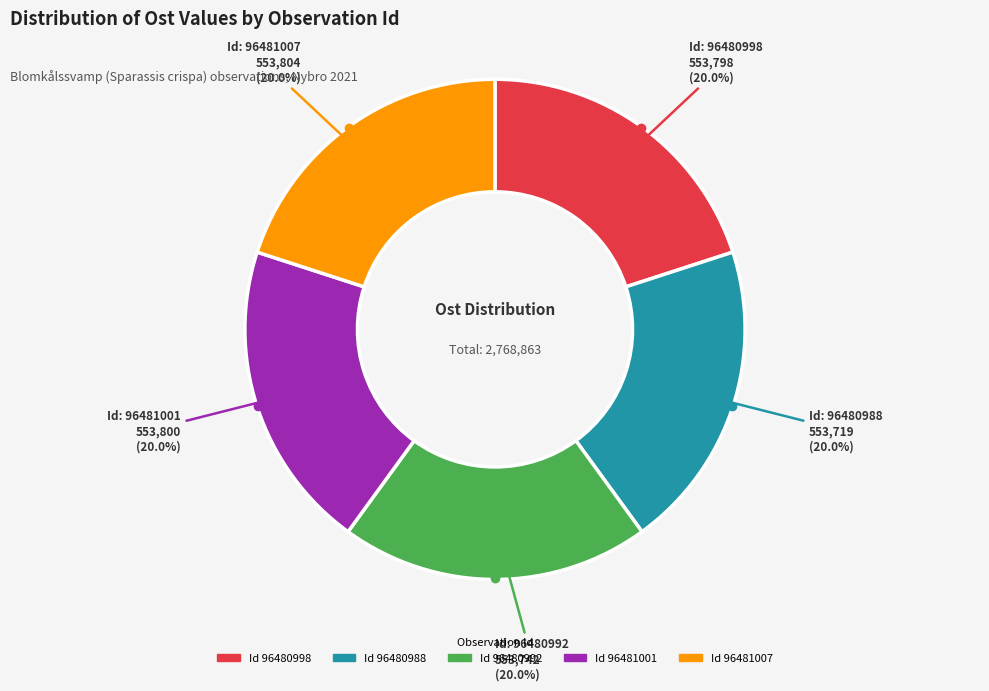

Is there a majority slice in this chart?

No